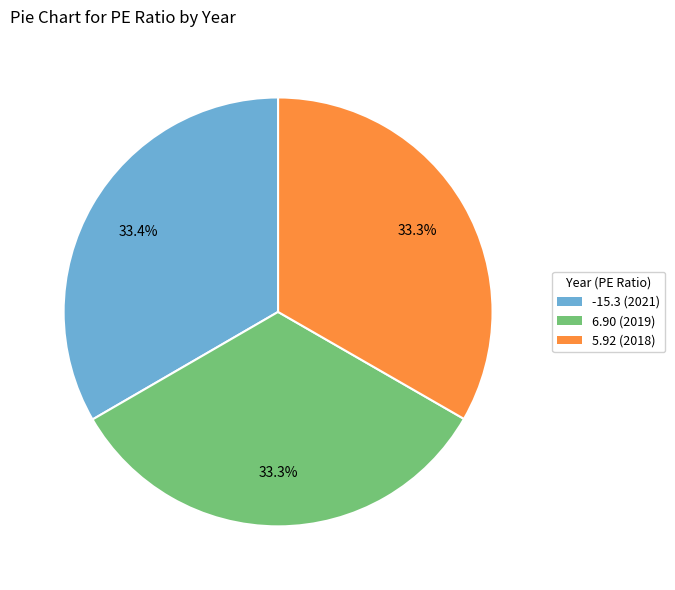

Is there any slice that represents more than half of the pie?

No